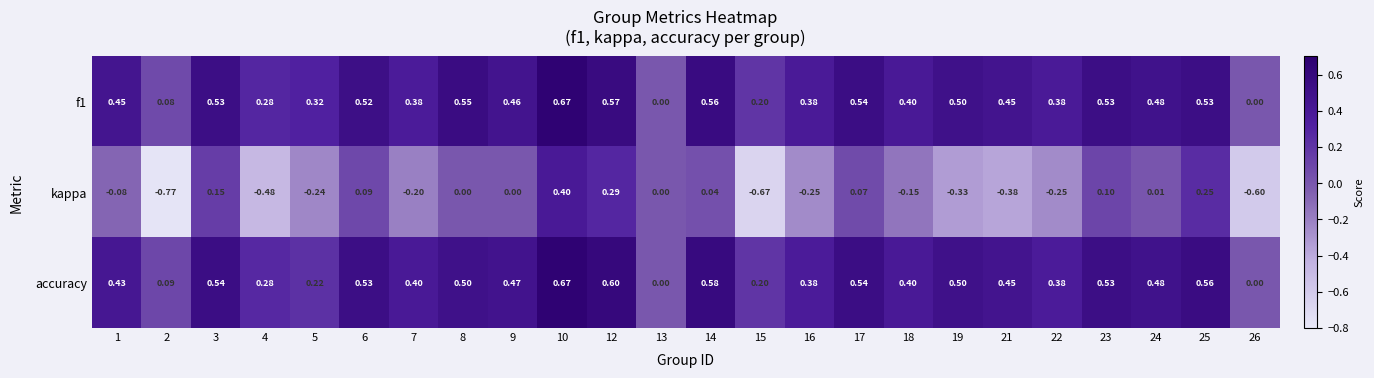

Which series has the largest range (max minus min)?

kappa